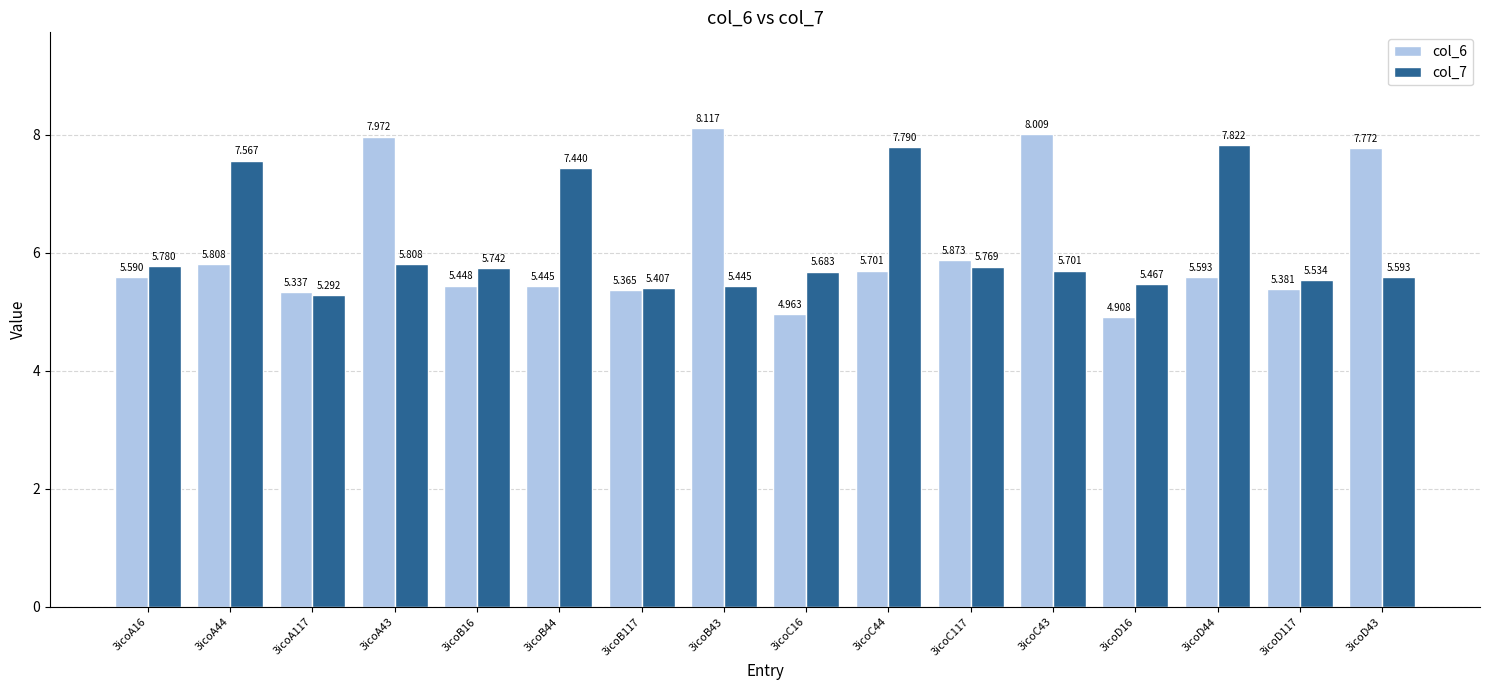

What is the sum of all col_6 values?

97.3